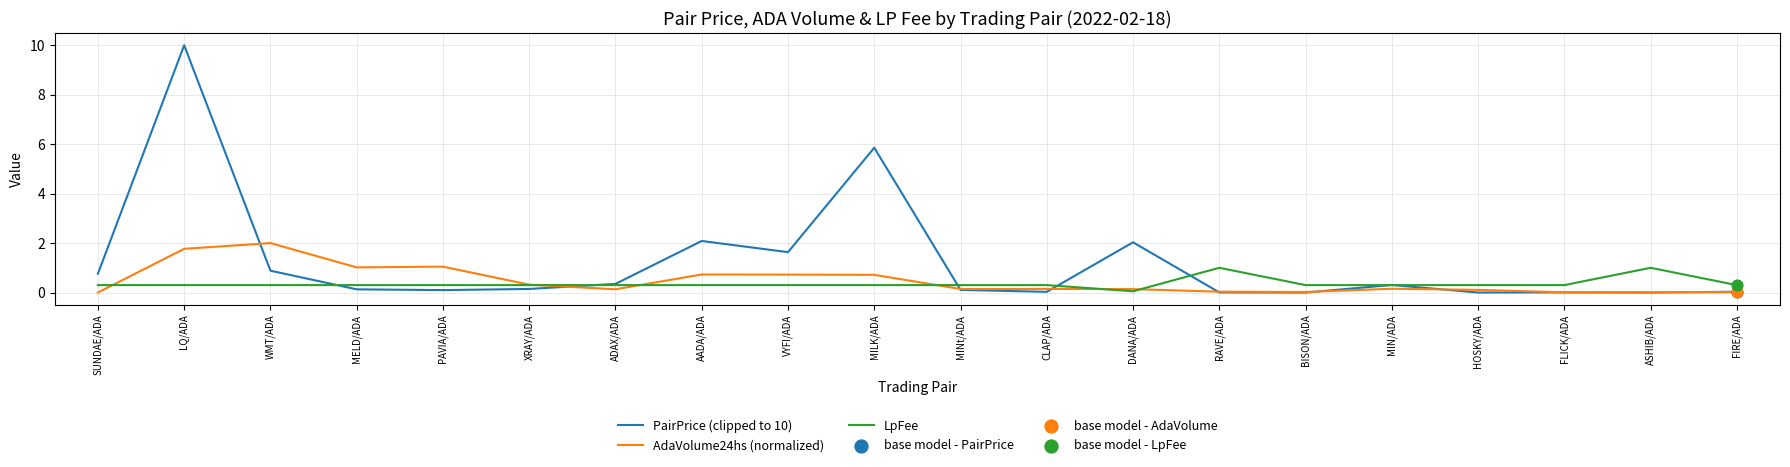

Which series has the largest range (max minus min)?

PairPrice (clipped to 10)